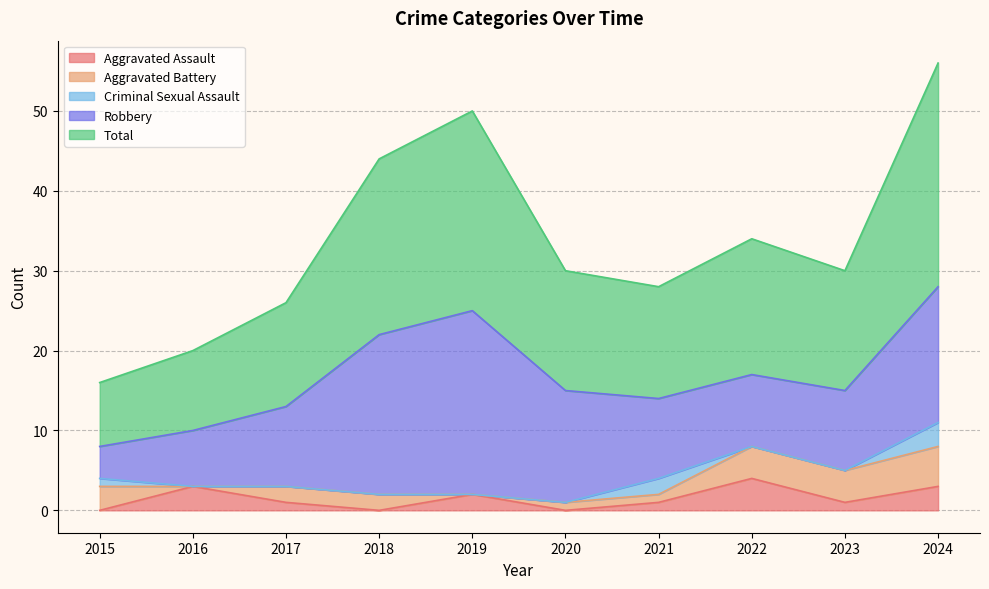

What is the value of the Aggravated Battery point at the 3rd from the left?

2